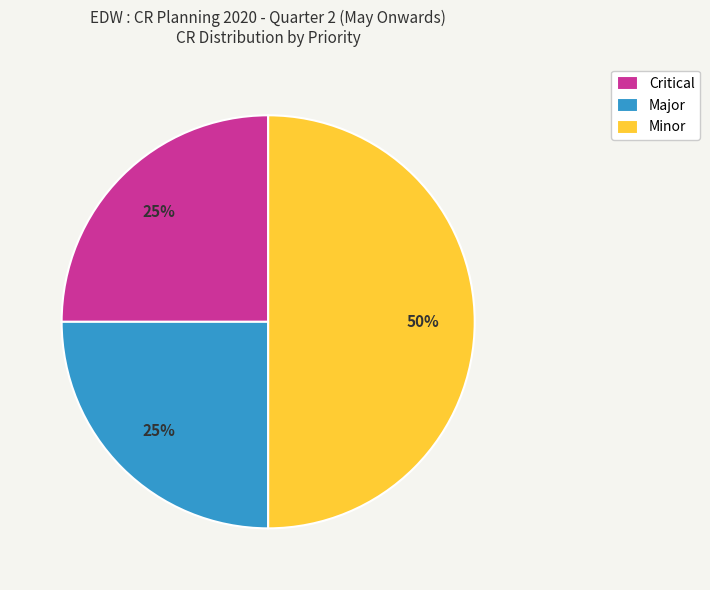

To the nearest percent, what portion does Major represent?

25%